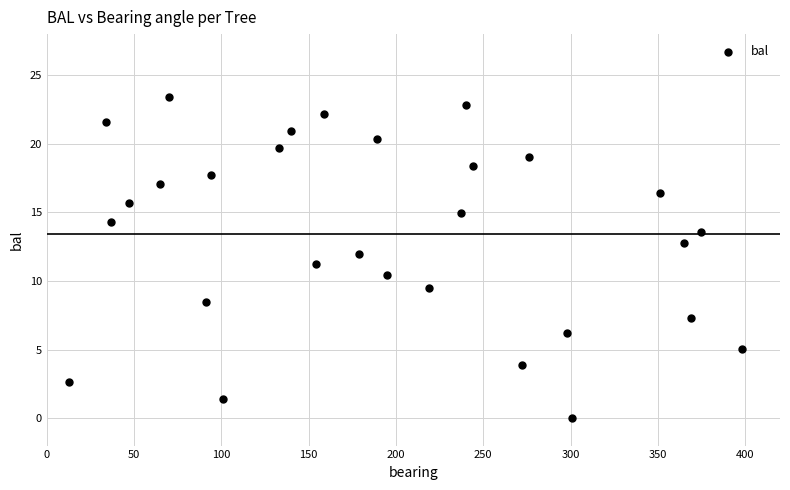

What is the range of Y values (max minus min)?

23.4